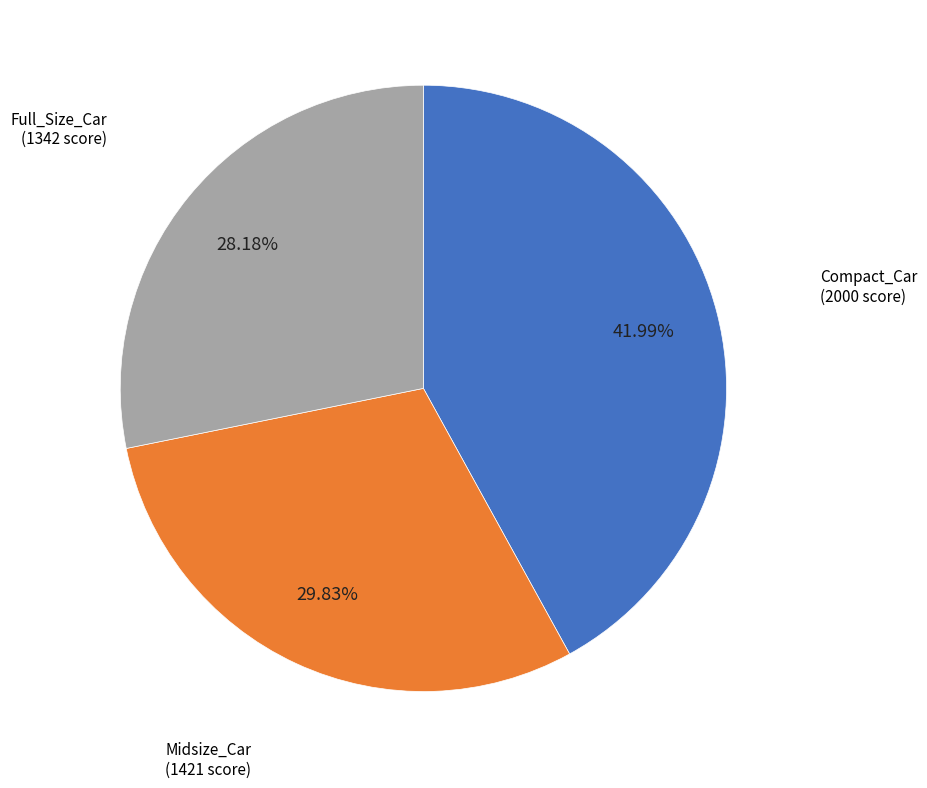

Is there any slice that represents more than half of the pie?

No